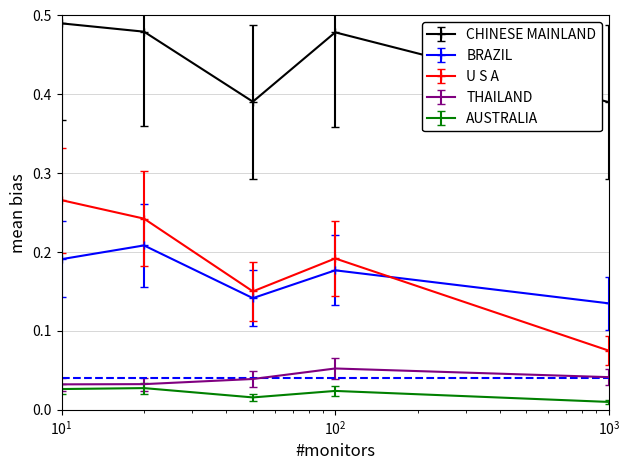

Which series has the largest total across all categories?

CHINESE MAINLAND